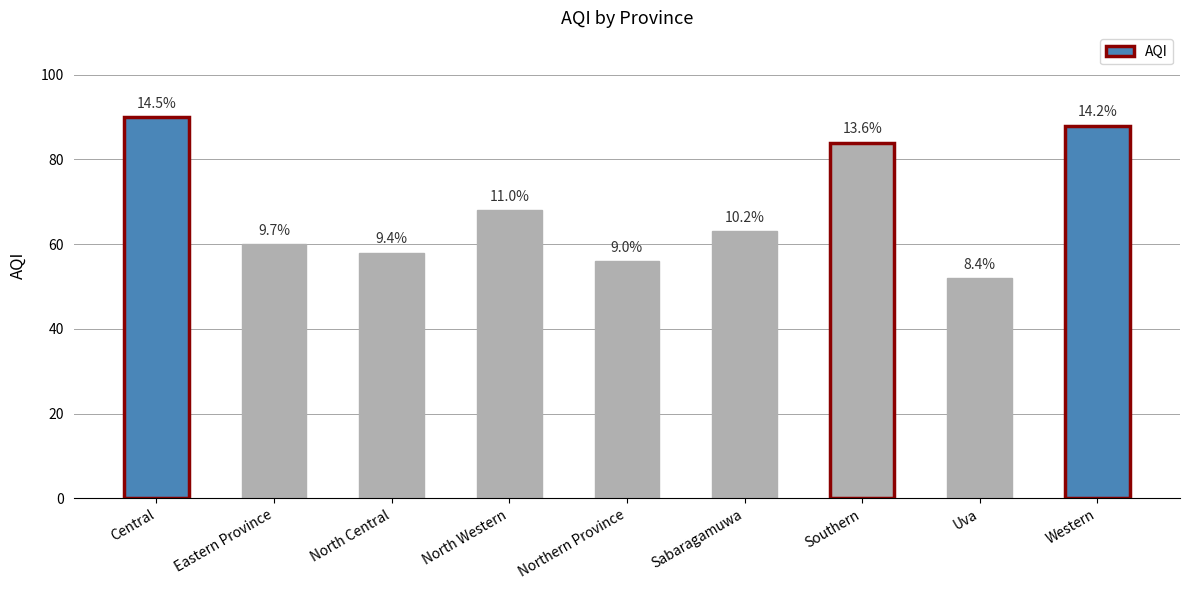

Does the chart contain any negative values?

No